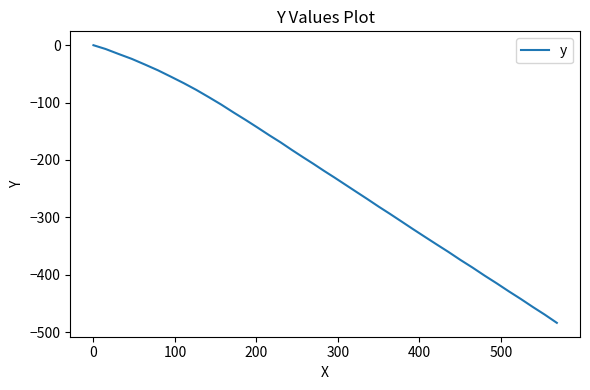

How many values exceed -219?

19